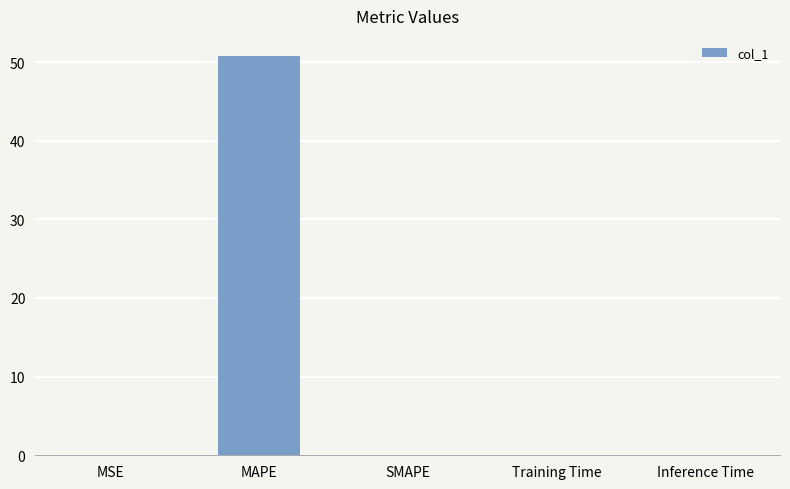

Are the bars horizontal?

No